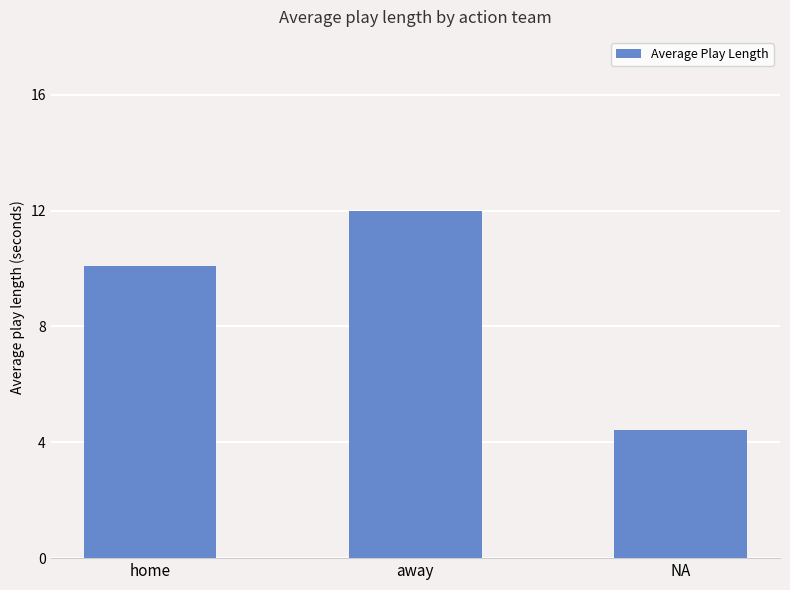

The chart shows a value of 2.1 at NA. True or false?

False